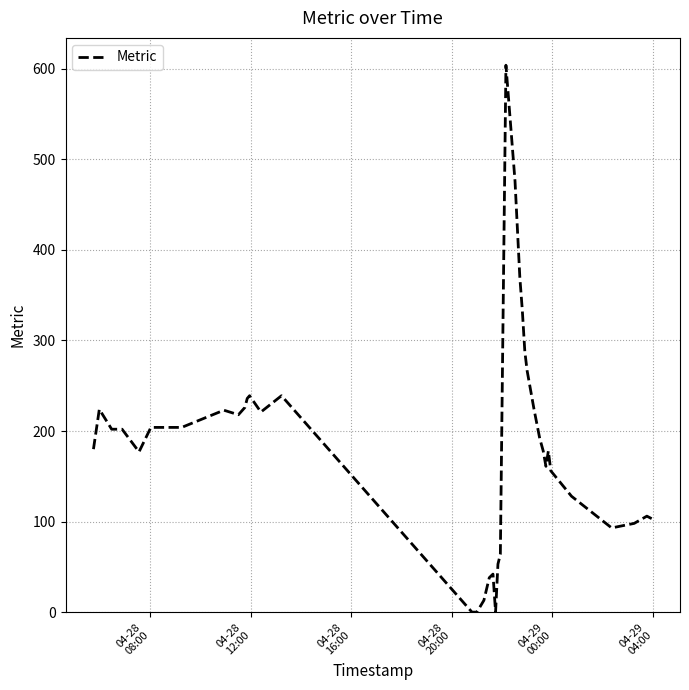

What is the maximum value shown in the chart?

604